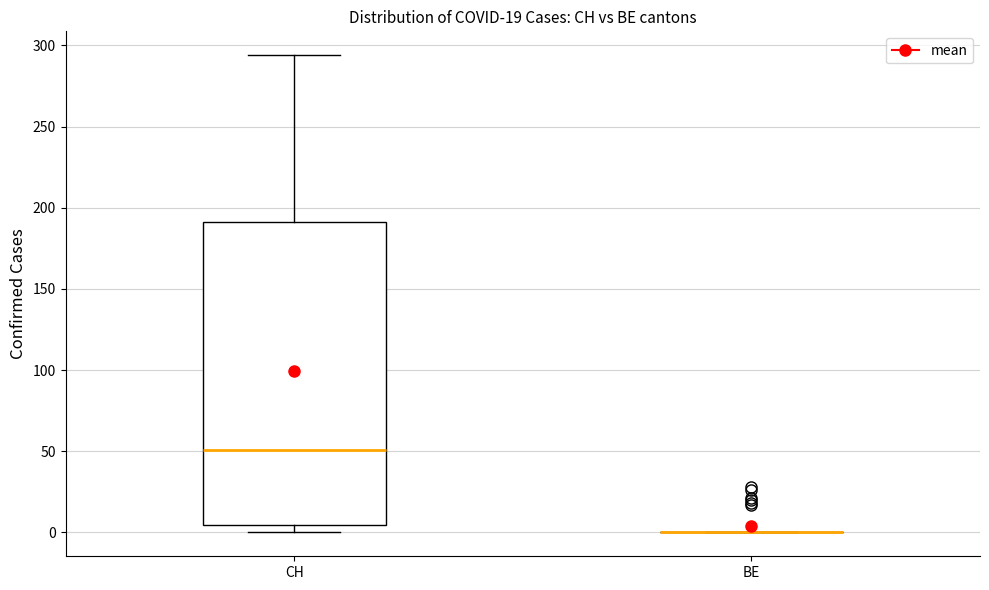

Reading left to right, transcribe this box plot: for each box, give where its median line is, the range the box spans, and where its two whiskers end, as read against the y-axis. The values are not printed on the chart, so give them approximately, as read against the axis.

CH: median 50, box 5 to 190, whiskers 0 to 295
BE: box collapsed to a line at 0, whiskers 0 to 0